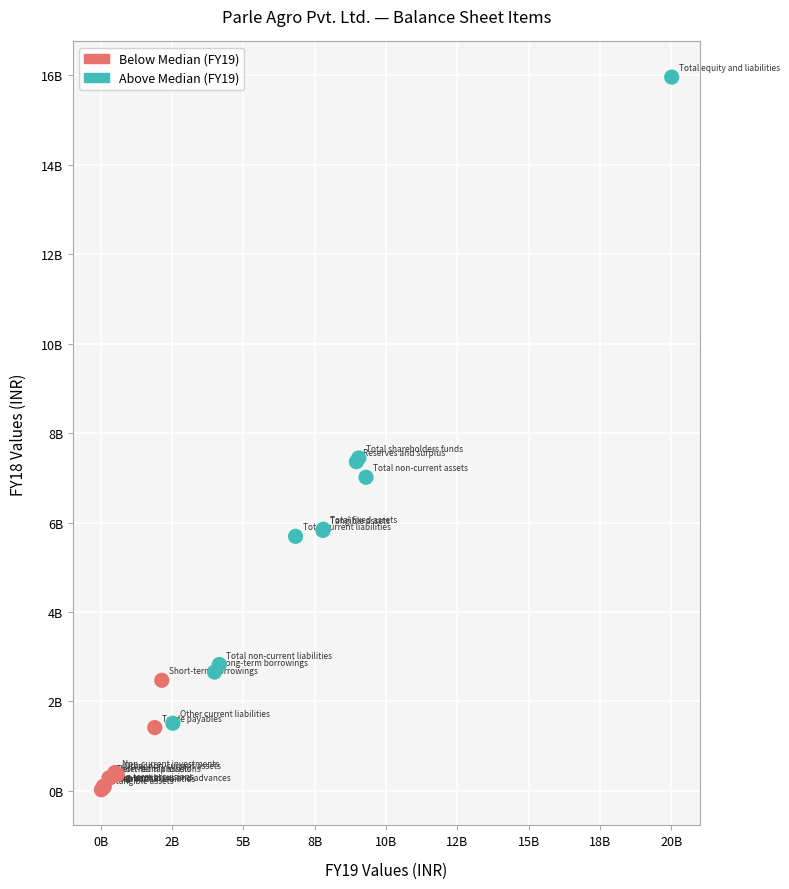

Which series contains the highest Y value?

Above Median (FY19)